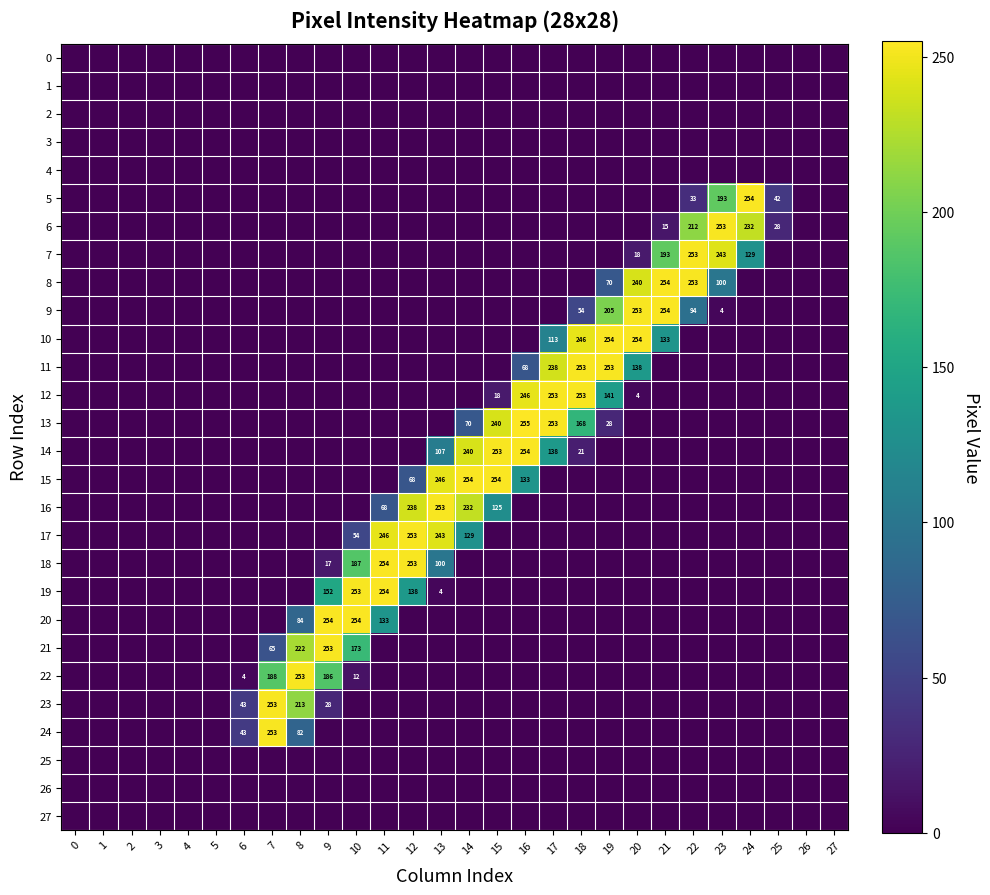

Which series has the largest range (max minus min)?

13